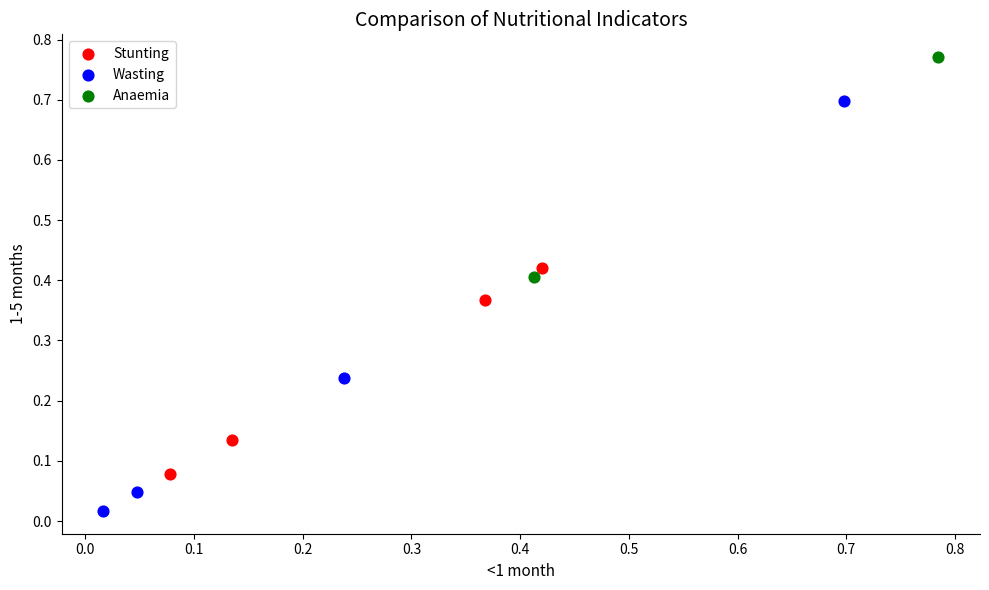

Which series has the largest Y range (max minus min)?

Wasting